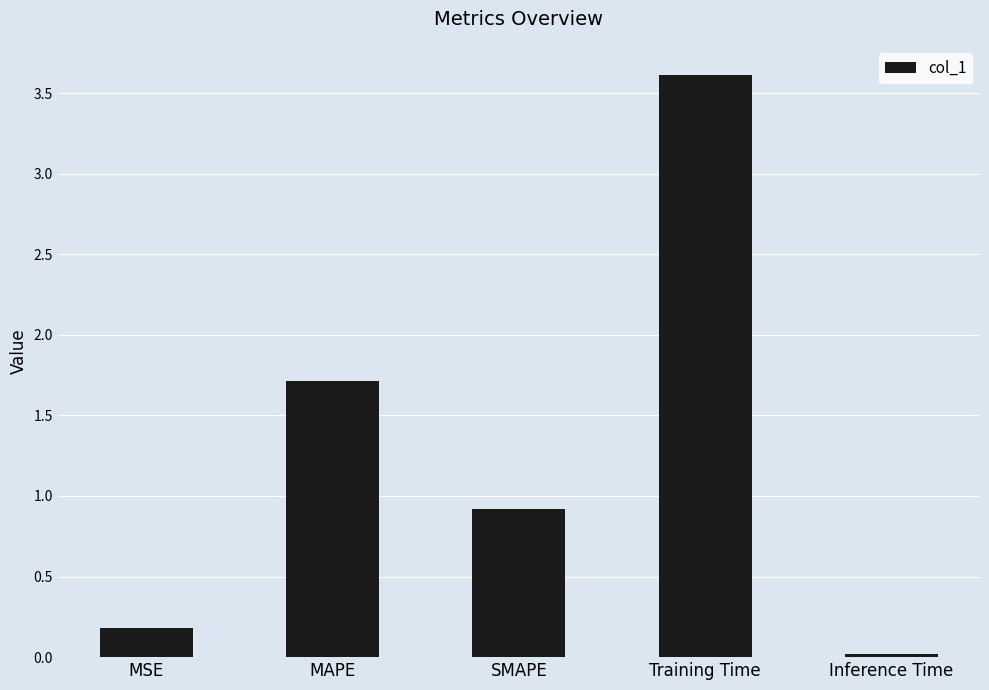

Which category has the lowest value across all series?

Inference Time